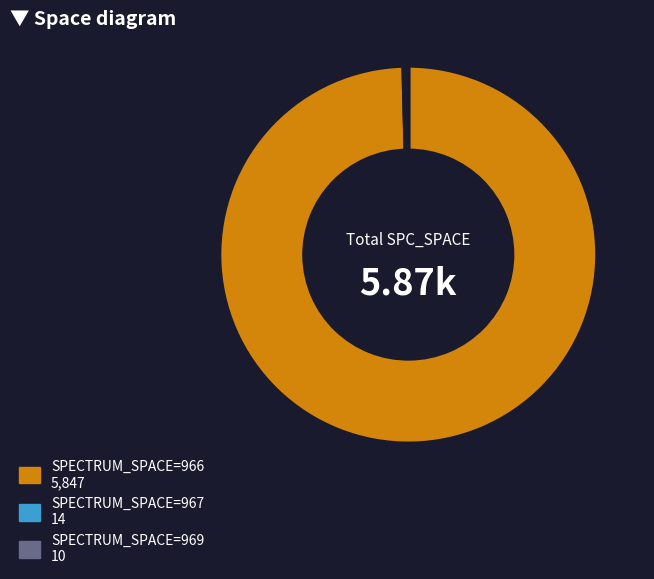

Does any single category account for the majority?

Yes